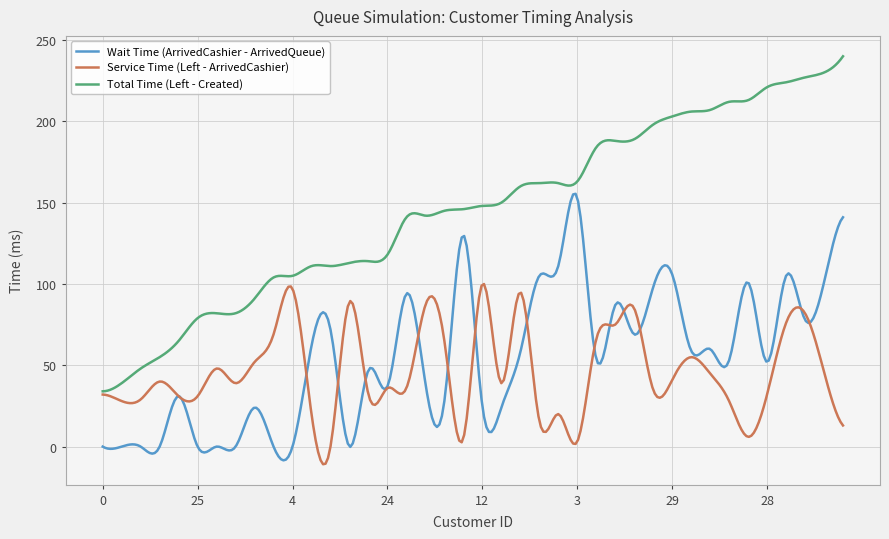

Rank the series by their maximum value, from highest to lowest.

Total Time (Left - Created), Wait Time (ArrivedCashier - ArrivedQueue), Service Time (Left - ArrivedCashier)